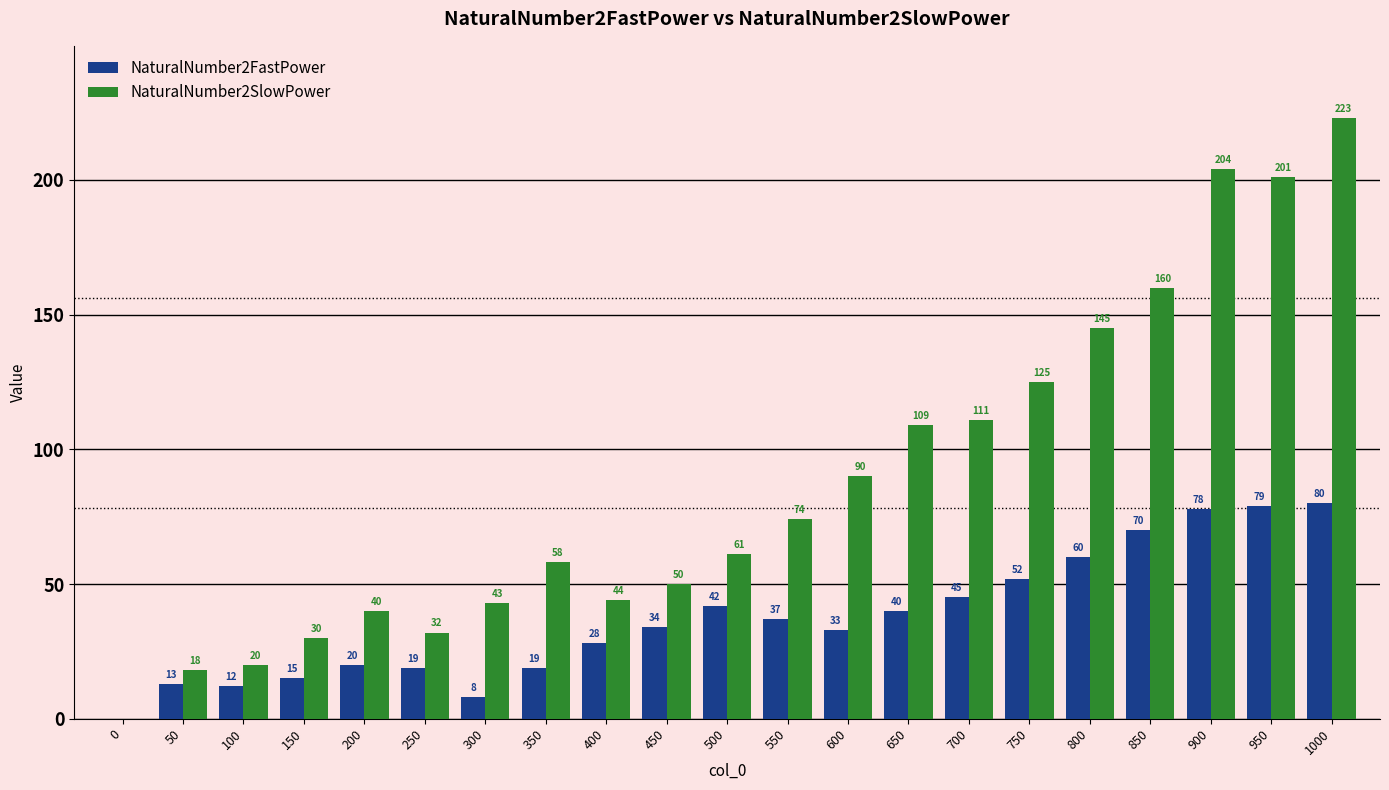

Is the value of NaturalNumber2SlowPower at 250 greater than the value of NaturalNumber2FastPower at 500?

No